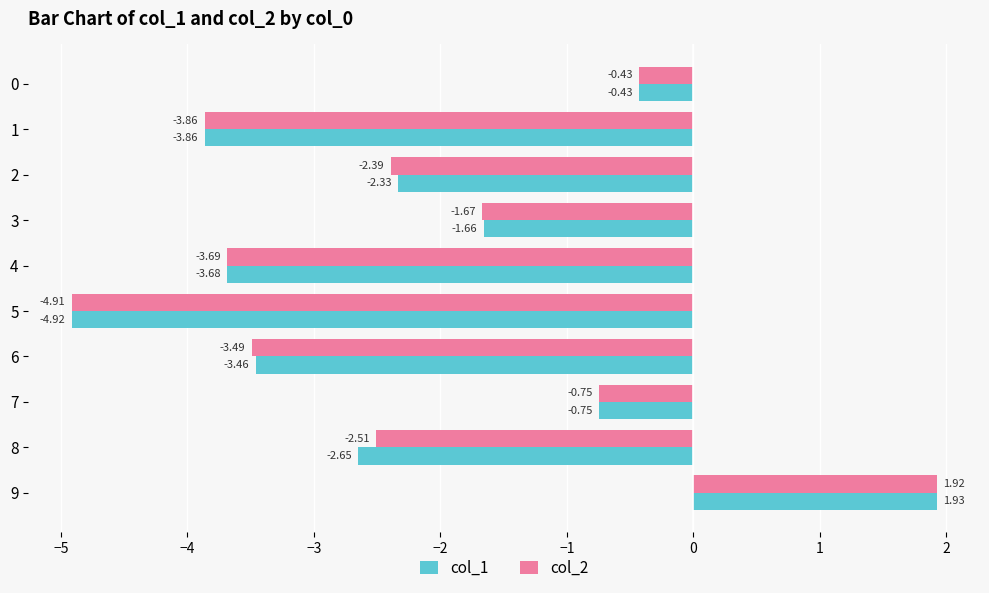

What is the difference between the maximum and minimum values in the col_2 series?

6.8